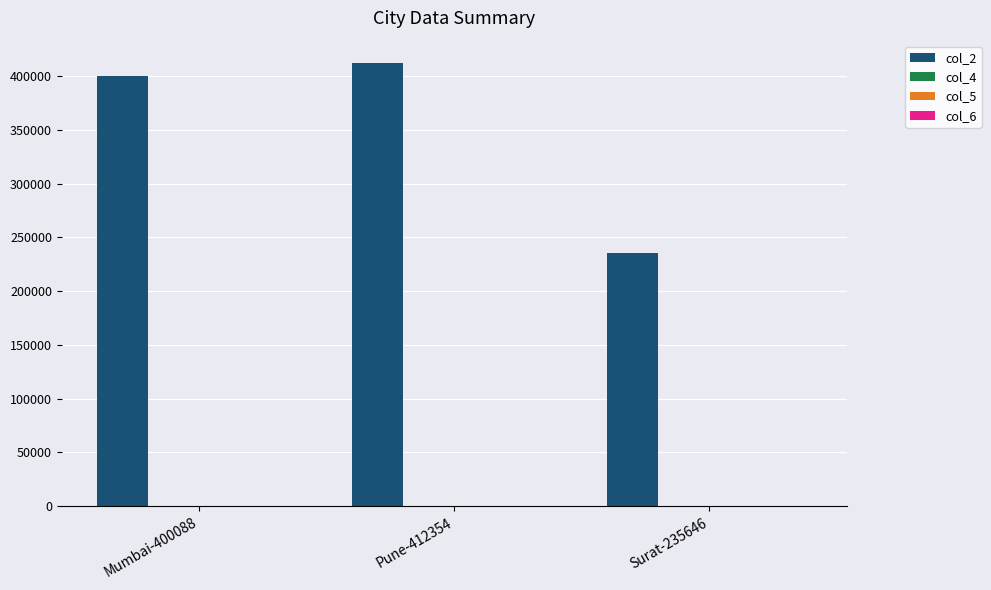

Read the col_2 value at Surat-235646.

235646